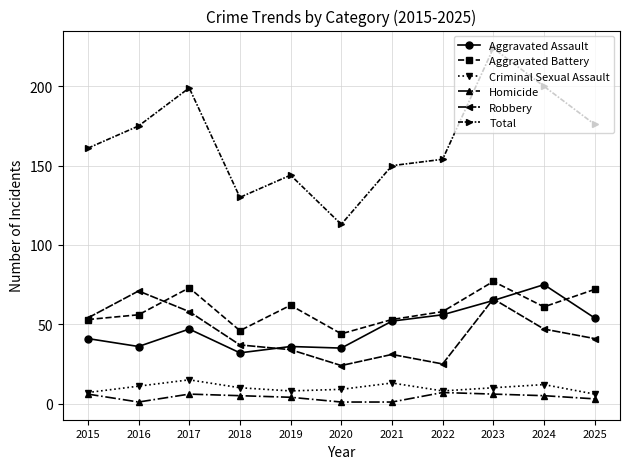

What is the maximum value for Criminal Sexual Assault?

15